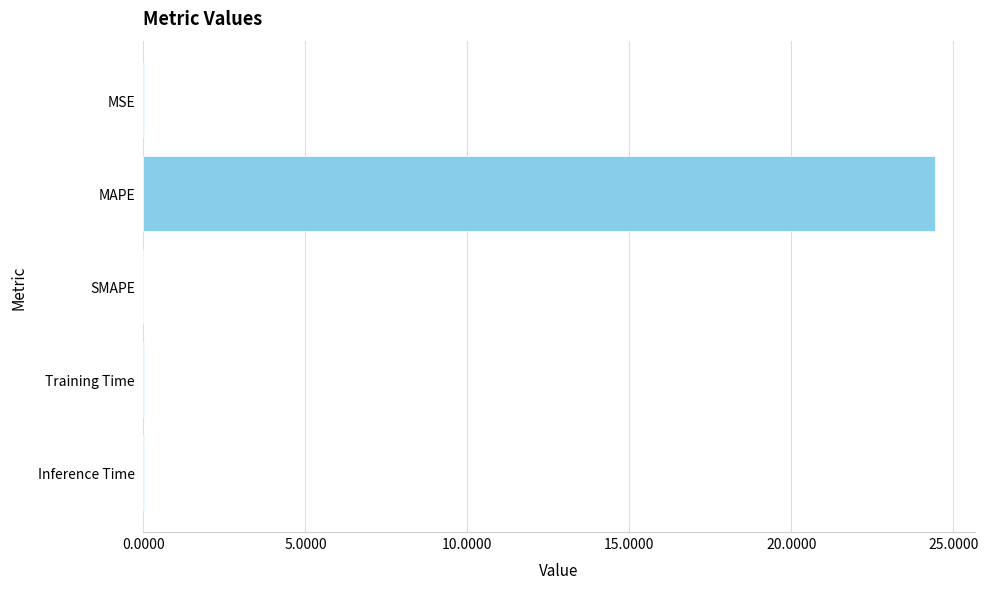

Which label corresponds to the largest value in the chart?

MAPE